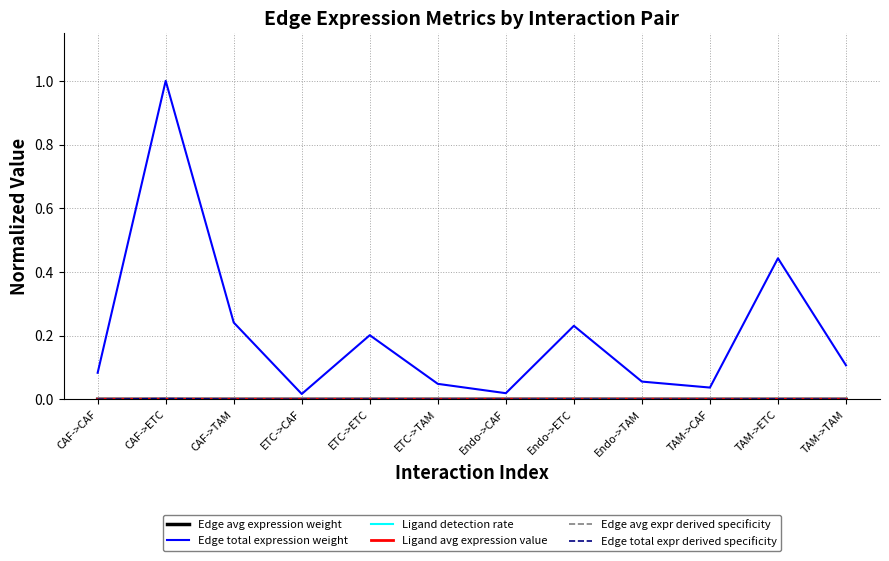

What position from the right is TAM->ETC?

2